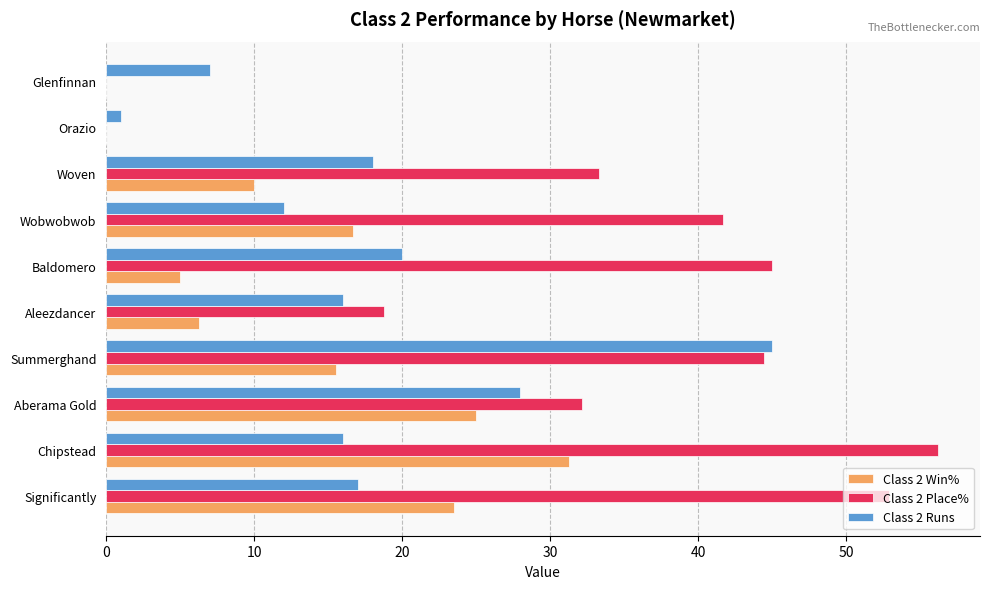

What are all the series names shown in the legend?

Class 2 Win%, Class 2 Place%, Class 2 Runs